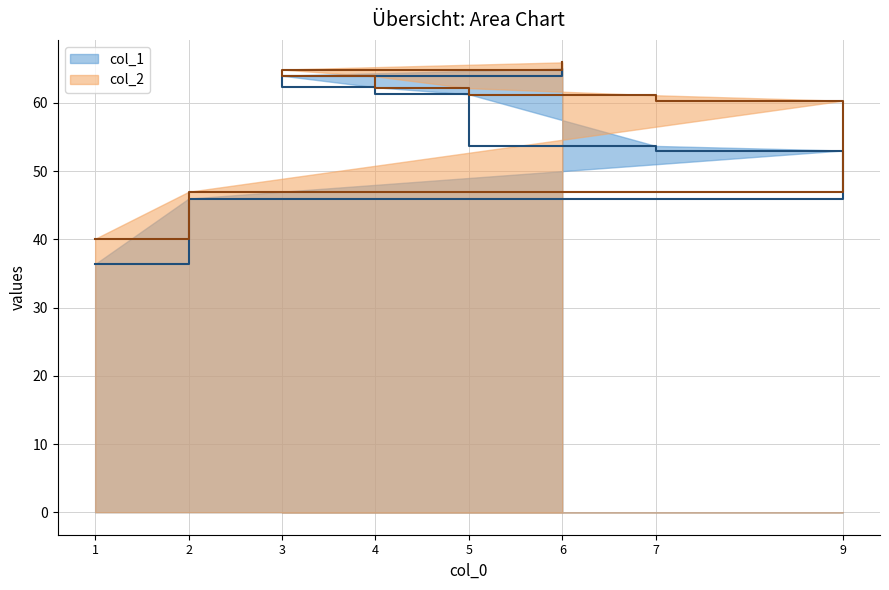

Where is col_2 nearest to the value 53?

2